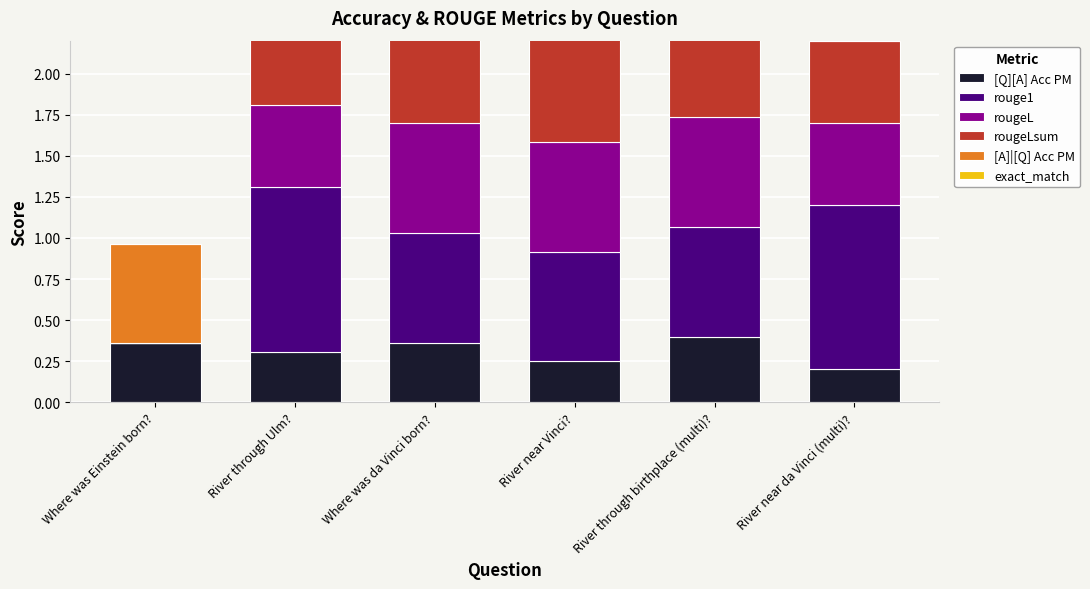

What are all the series names shown in the legend?

[Q][A] Acc PM, rouge1, rougeL, rougeLsum, [A]|[Q] Acc PM, exact_match